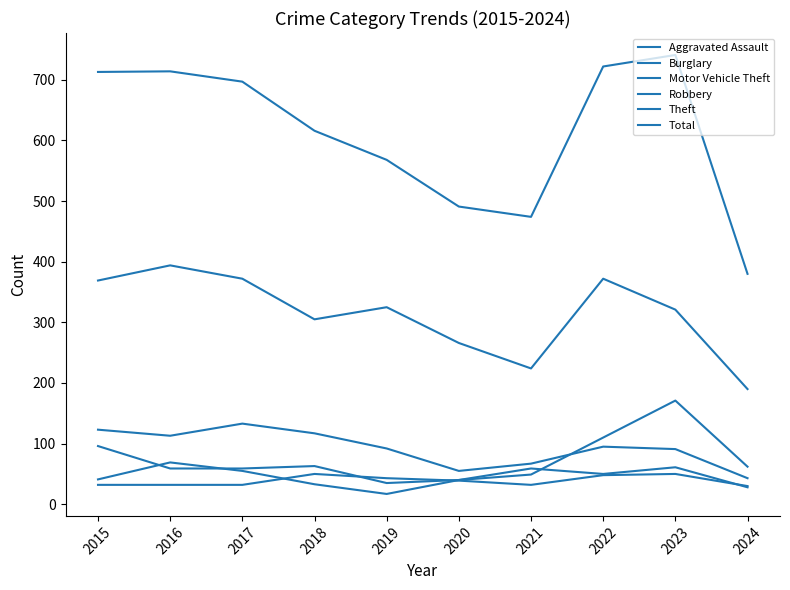

Does the chart display data point markers on the line(s)?

No